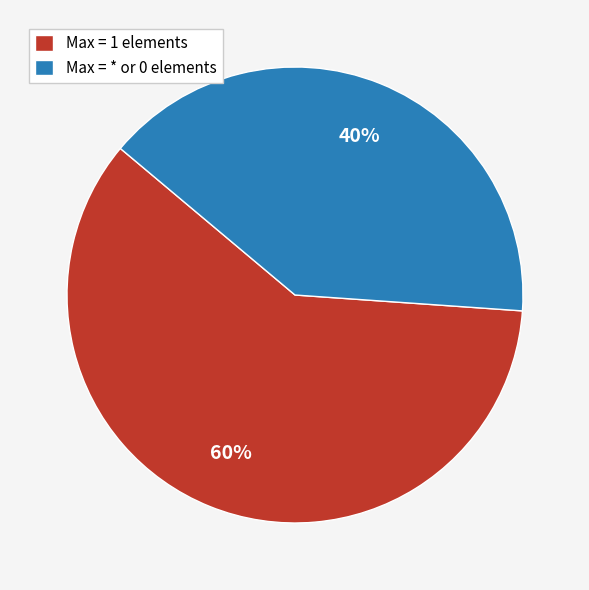

Count the number of slices in the pie.

2